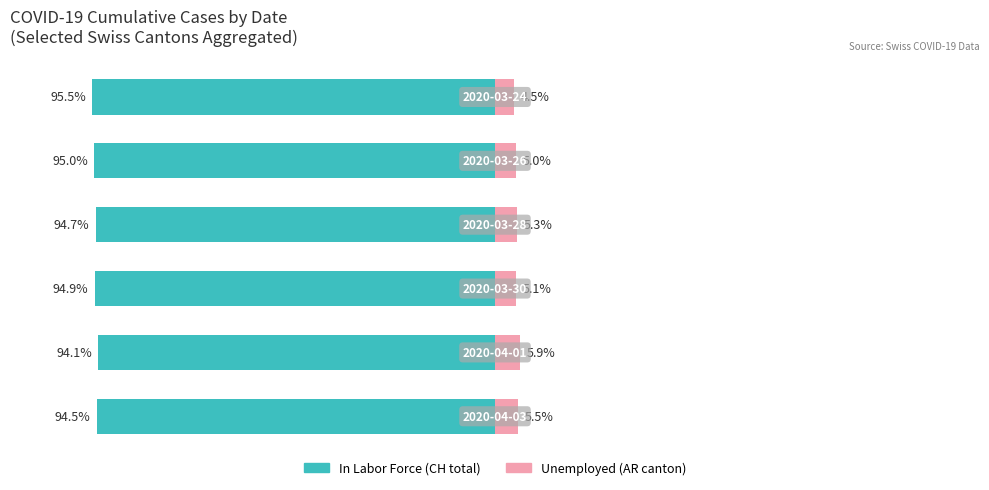

How many bars are there in total?

12